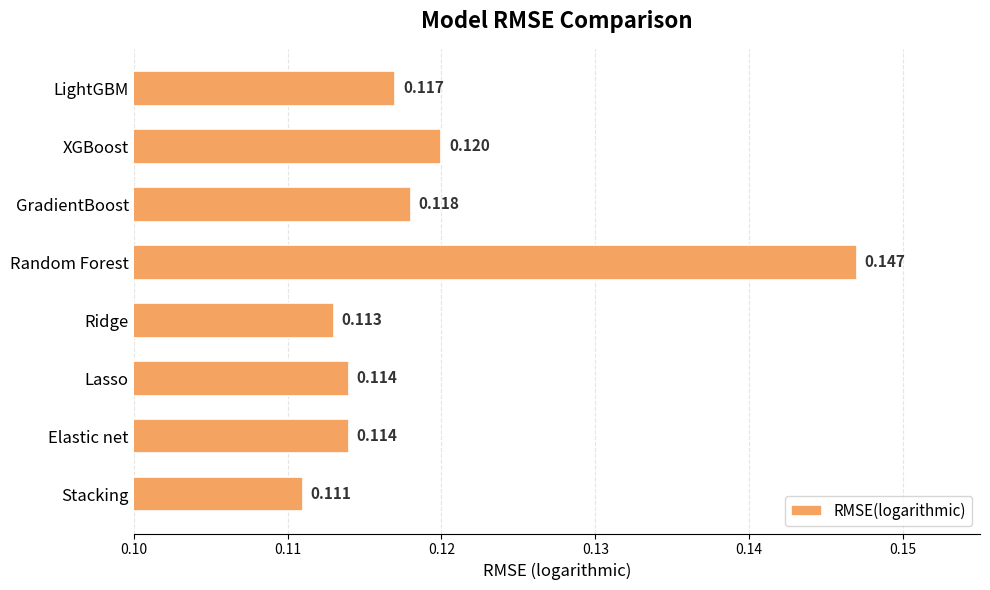

How many categories are shown in the chart?

8